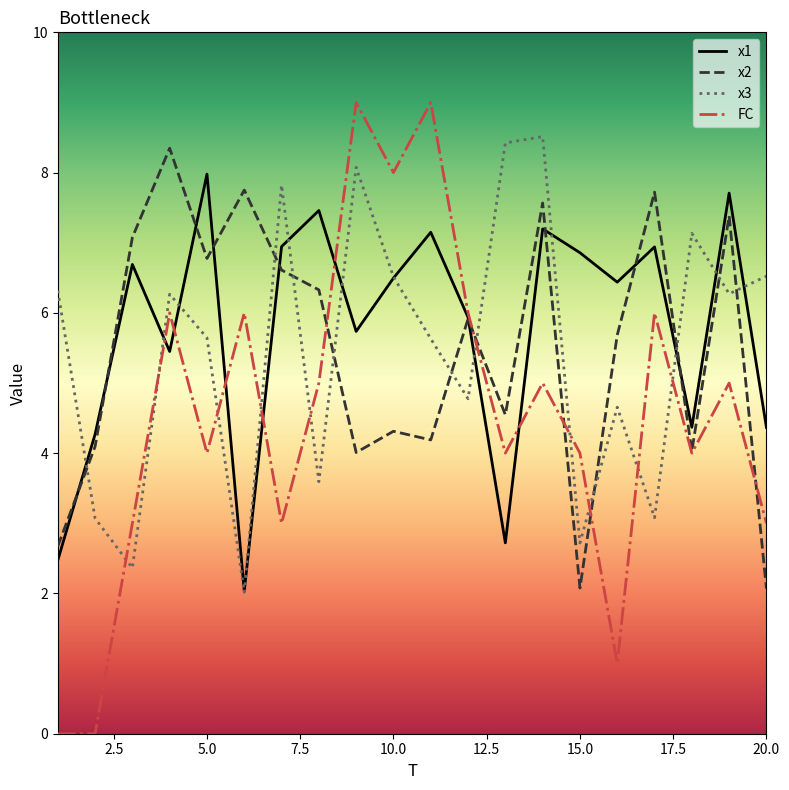

True or false: x3 and x2 cross at least once.

True